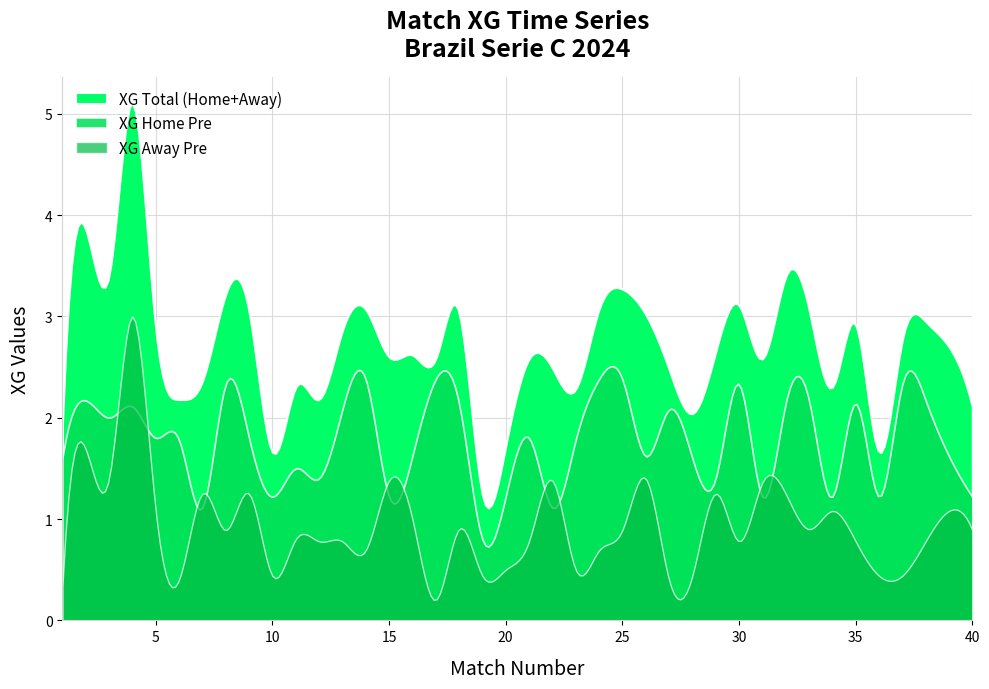

The value of XG_Home_Pre at 9 is 1.2. True or false?

True